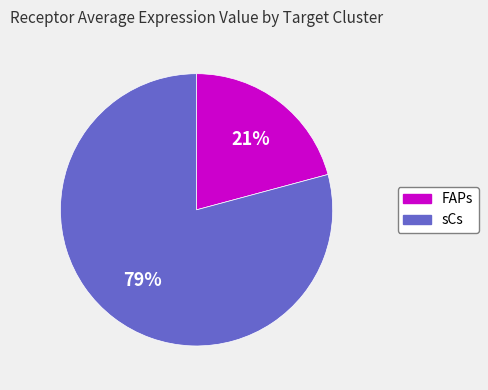

Do sCs and FAPs together represent more than half of the pie?

Yes